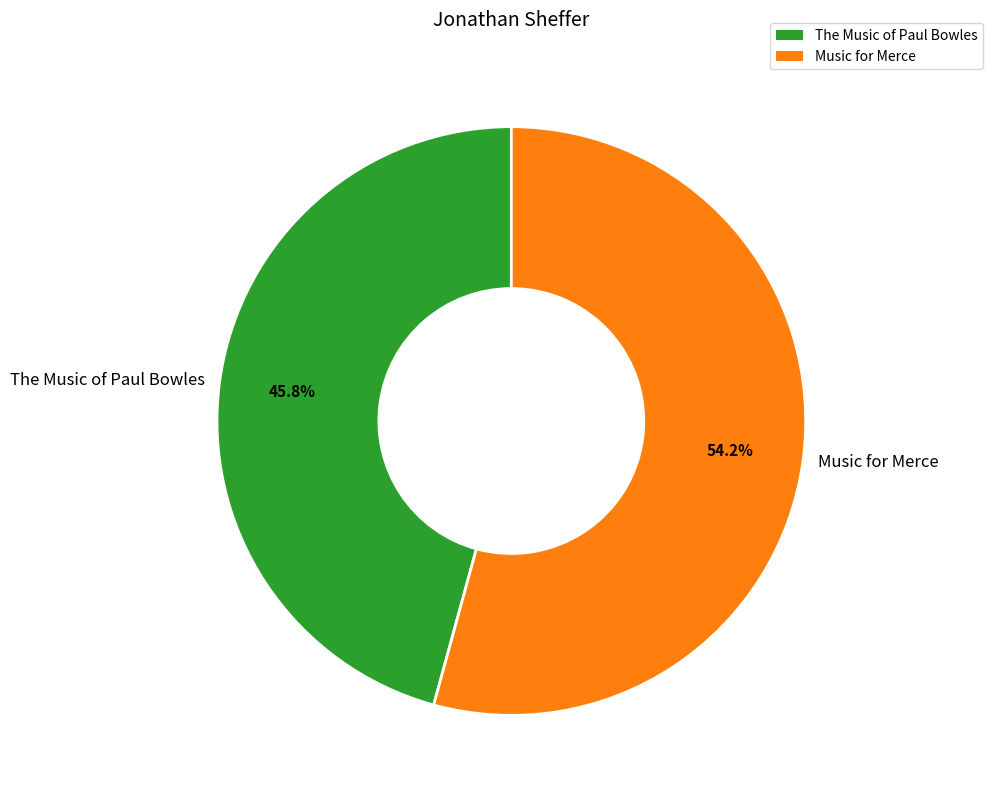

Combined, do Music for Merce and The Music of Paul Bowles account for over 50%?

Yes